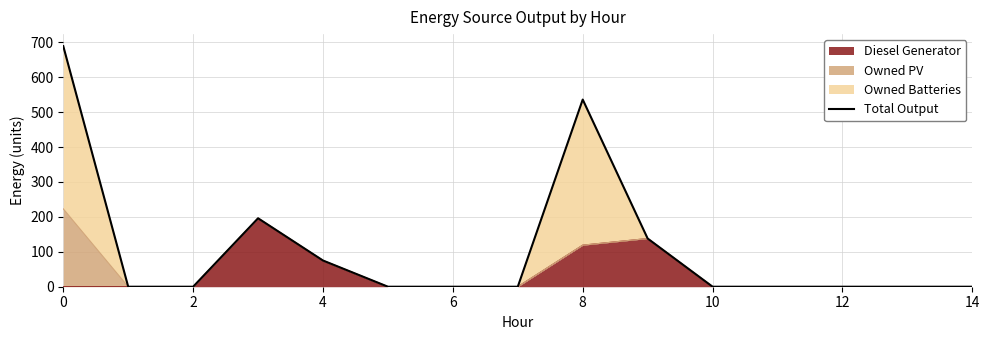

What is the maximum value for Diesel Generator?

196